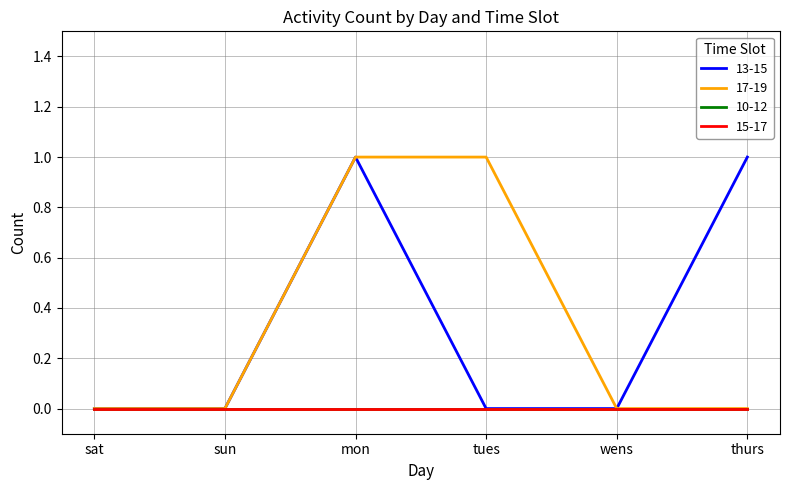

Does the chart display data point markers on the line(s)?

No